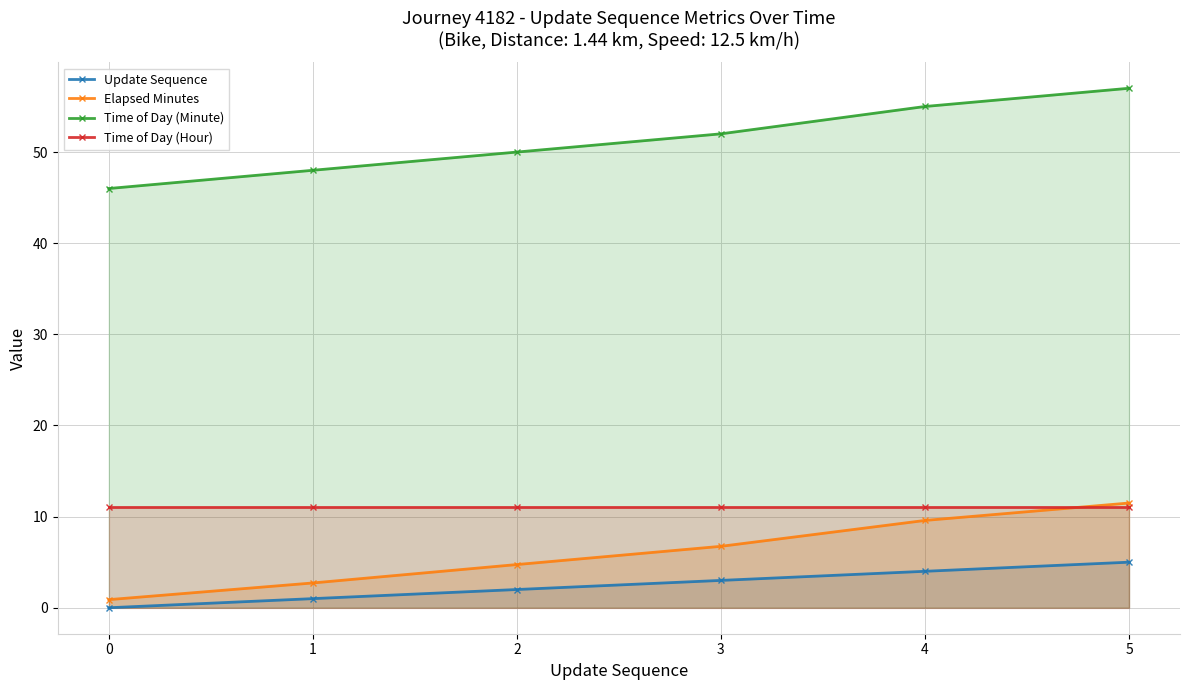

How many Update Sequence values are between 1 and 4?

4